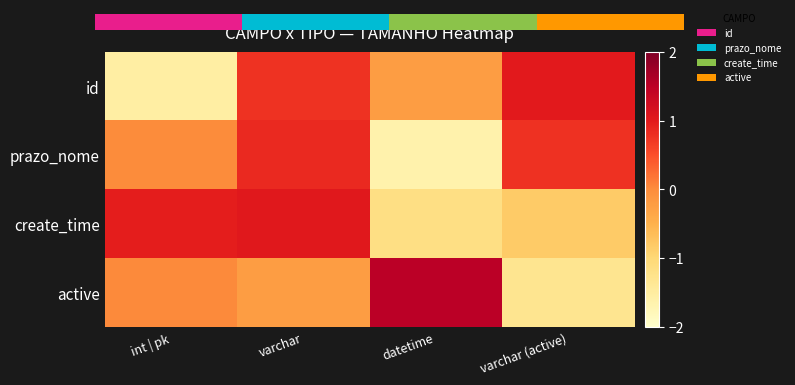

True or false: active has a value of -1.3 at varchar (active).

True